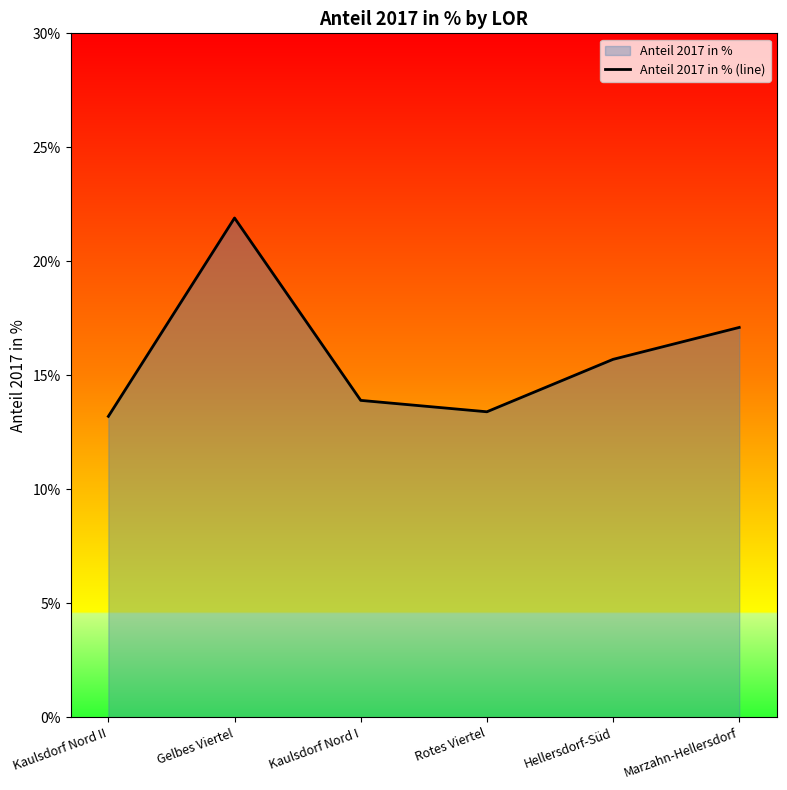

What is the sum of the values at Kaulsdorf Nord II and Rotes Viertel?

26.6